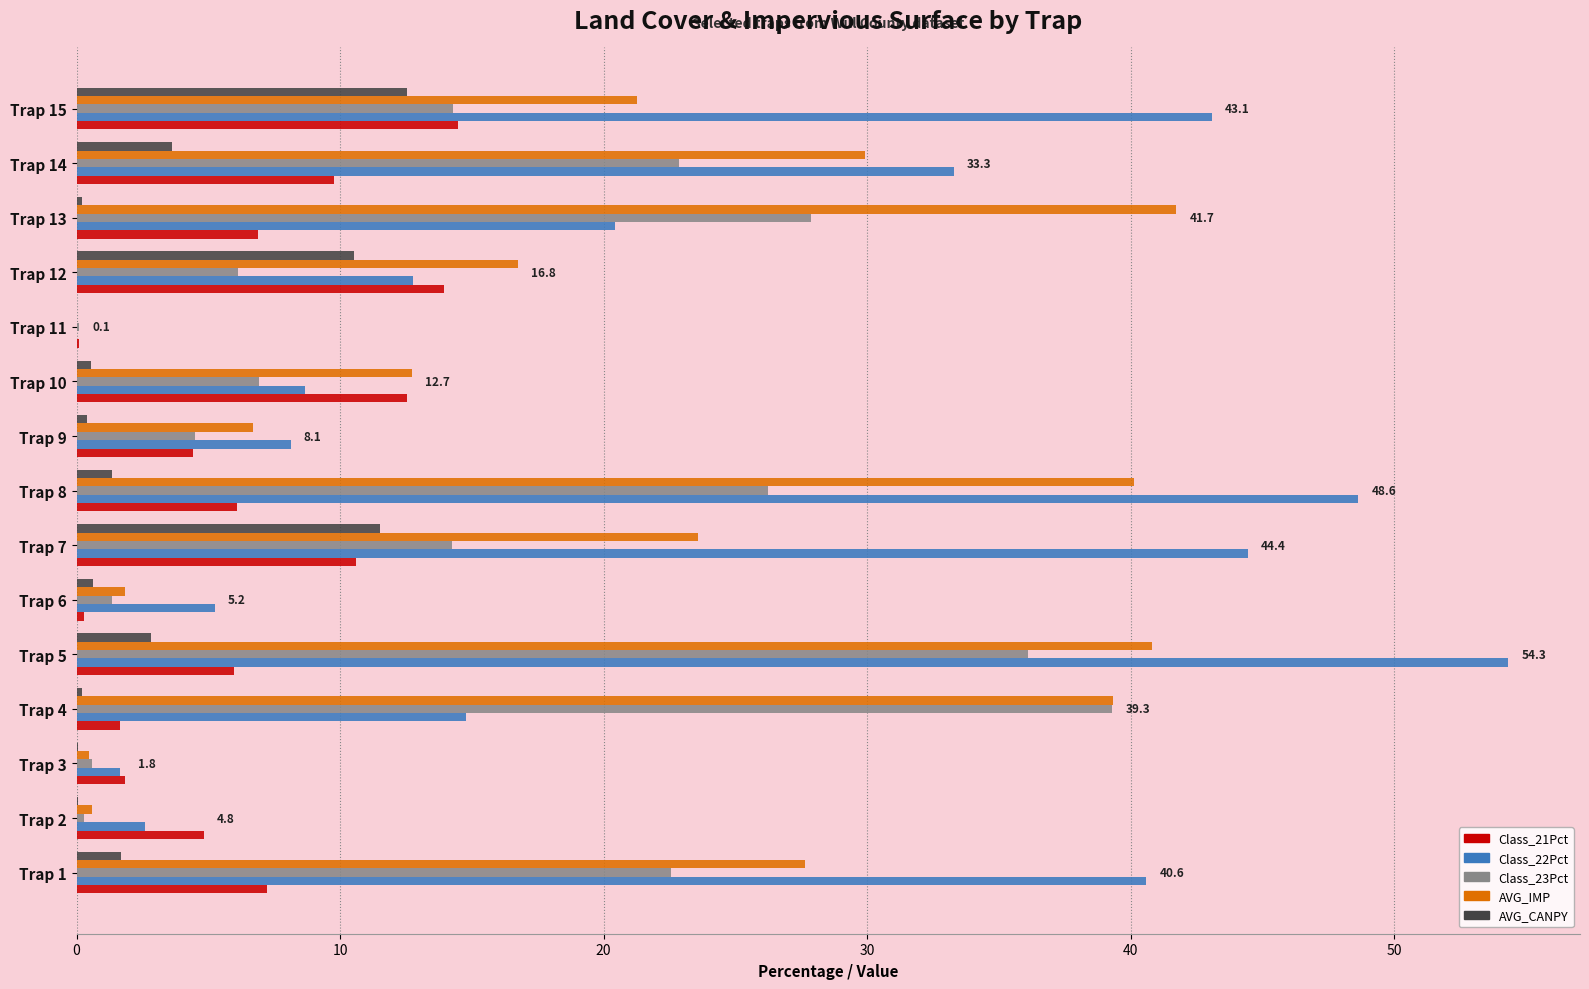

Which category has the highest value across all series?

Trap 5